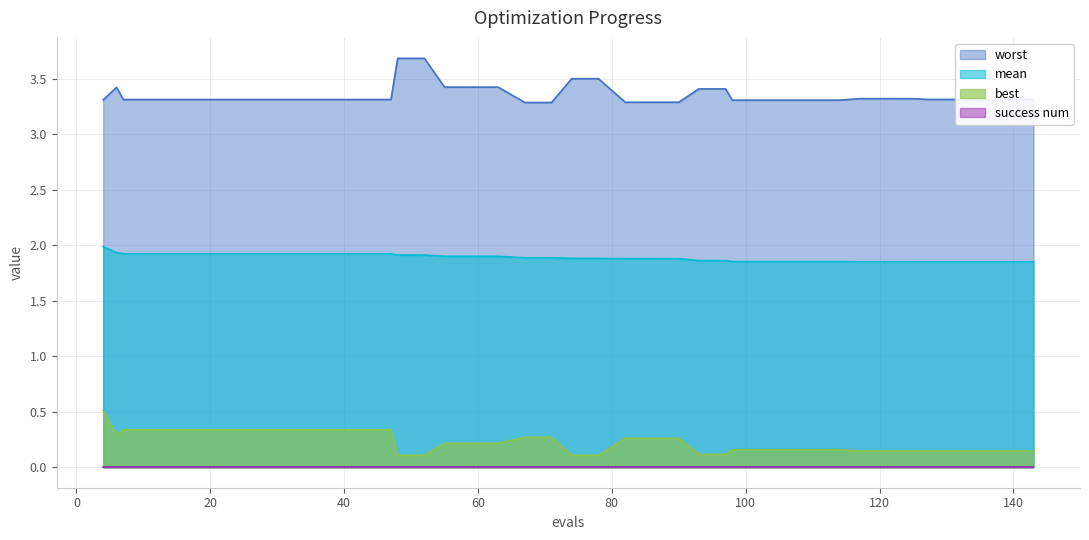

Which series changed the most between 43 and 139?

best